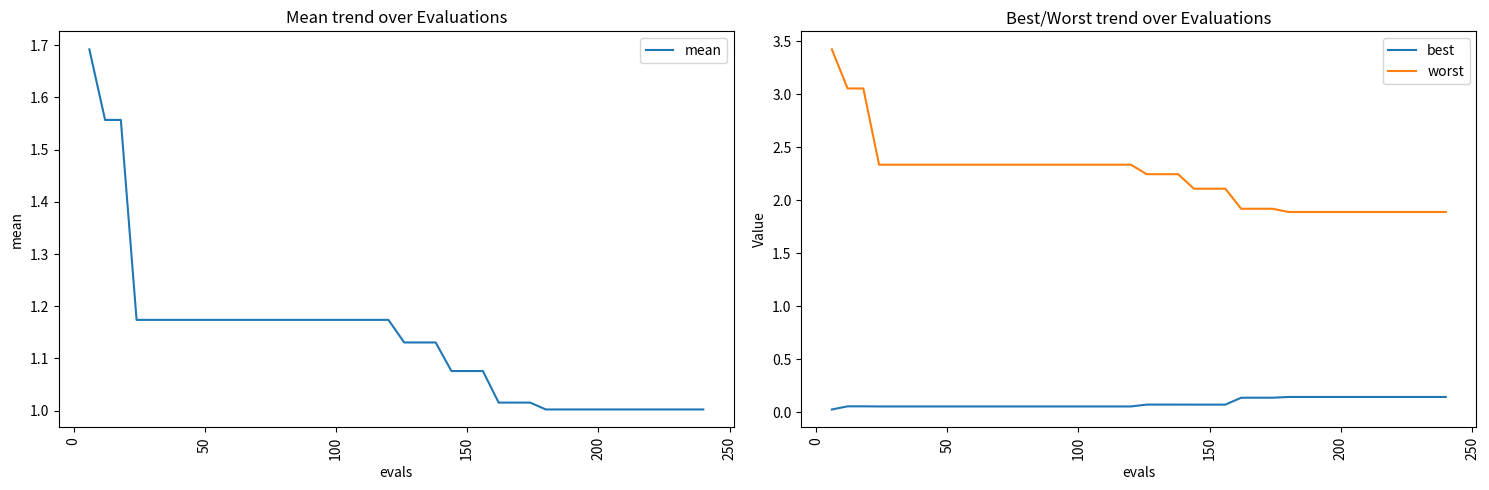

Rank the series by their average value, from lowest to highest.

best, mean, worst